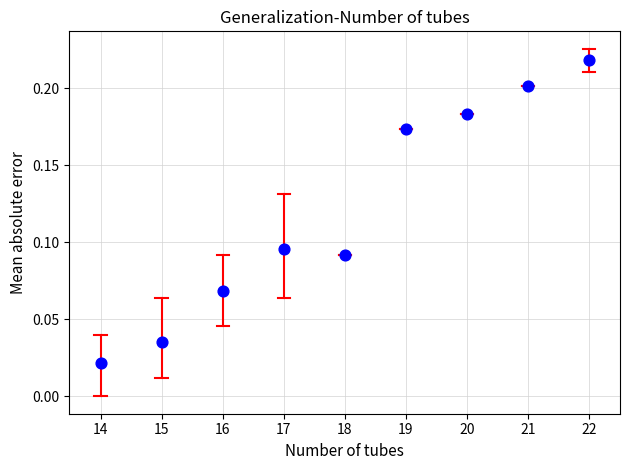

What is the average X value?

18.0